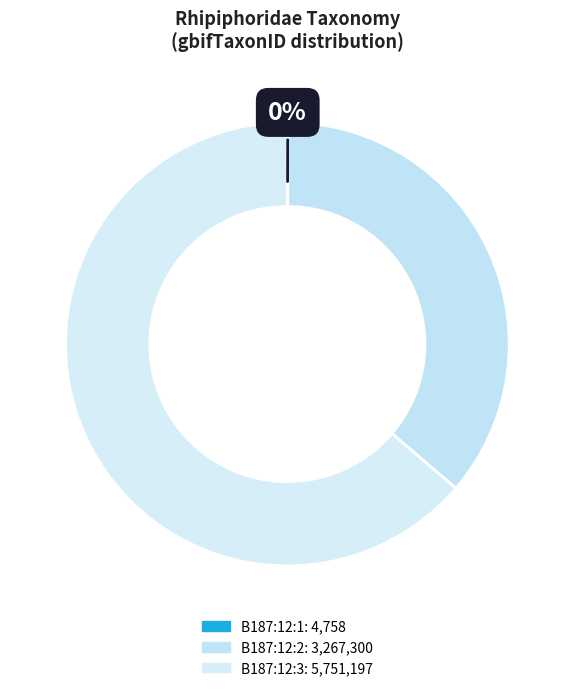

To the nearest percent, what is the difference between the B187:12:3 and B187:12:2 slice percentages?

28%